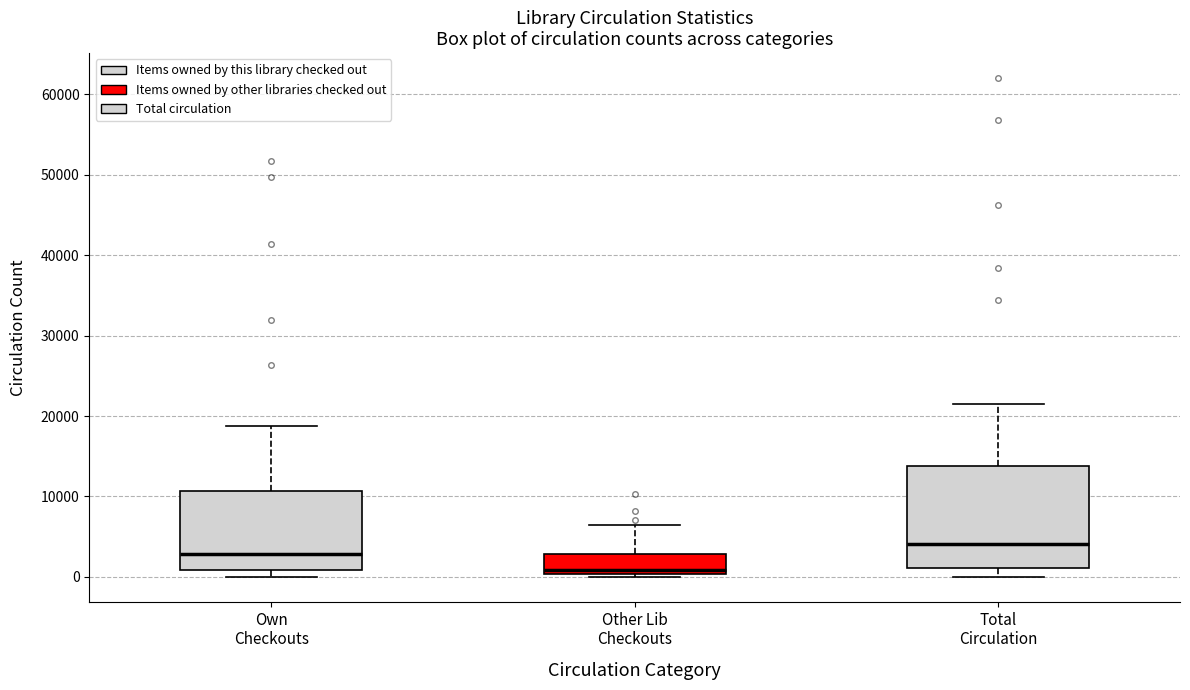

Which box has the lowest median line?

Other Lib Checkouts